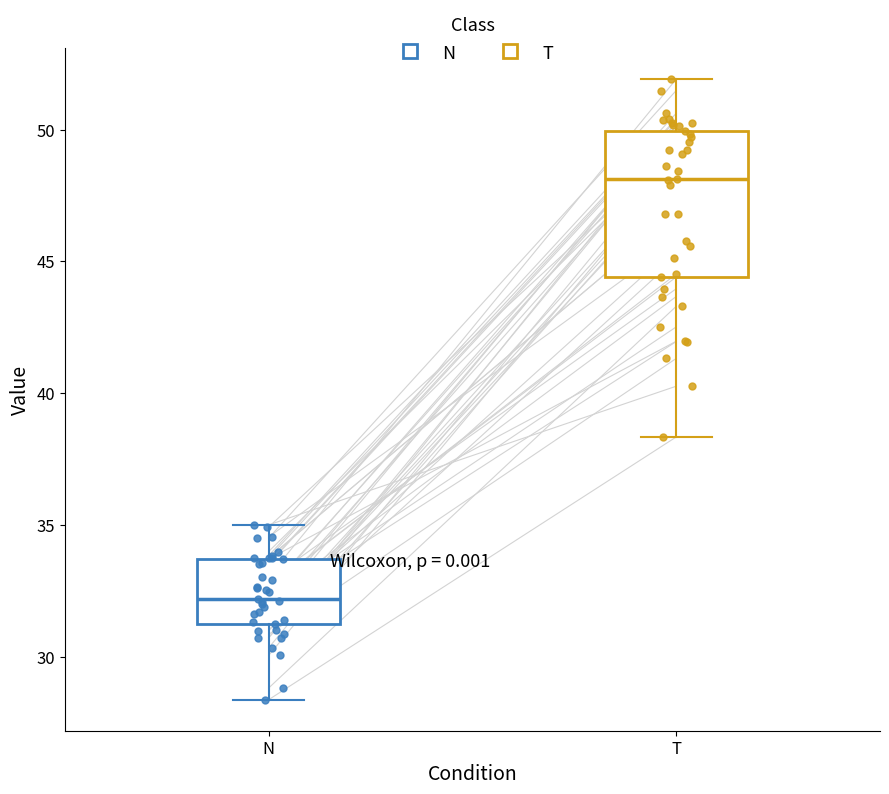

Reading left to right, transcribe this box plot: for each box, give where its median line is, the range the box spans, and where its two whiskers end, as read against the y-axis. The values are not printed on the chart, so give them approximately, as read against the axis.

N: median 32.0, box 31.0 to 33.5, whiskers 28.5 to 35.0
T: median 48.0, box 44.5 to 50.0, whiskers 38.5 to 52.0